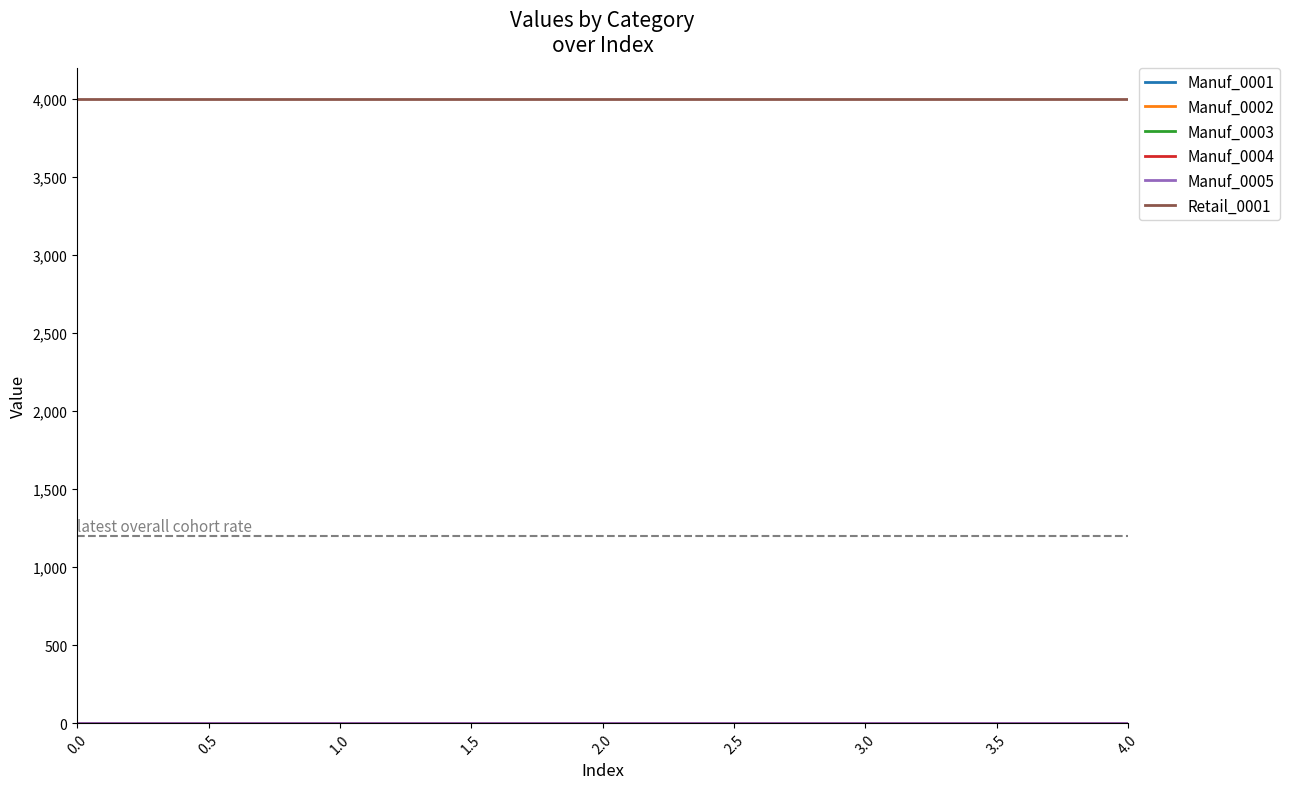

What is the greatest value displayed?

4000